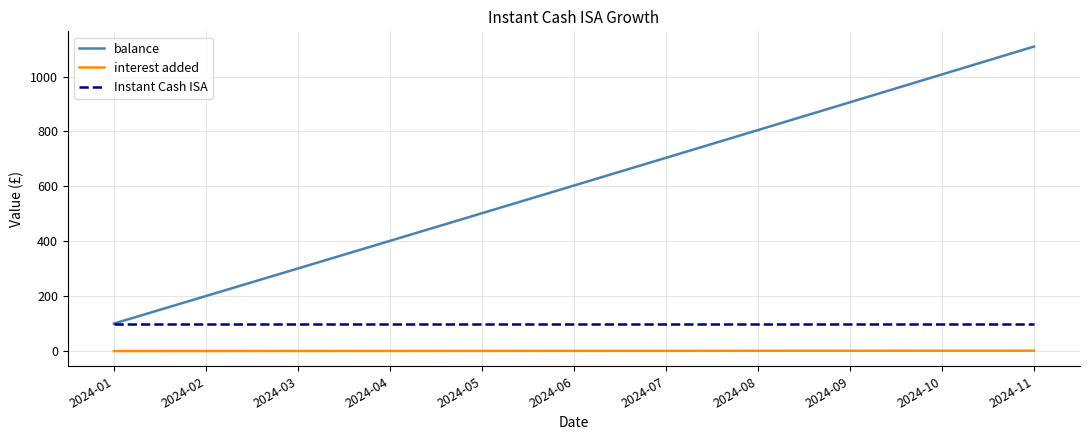

Which category has the highest value across all series?

2024-11